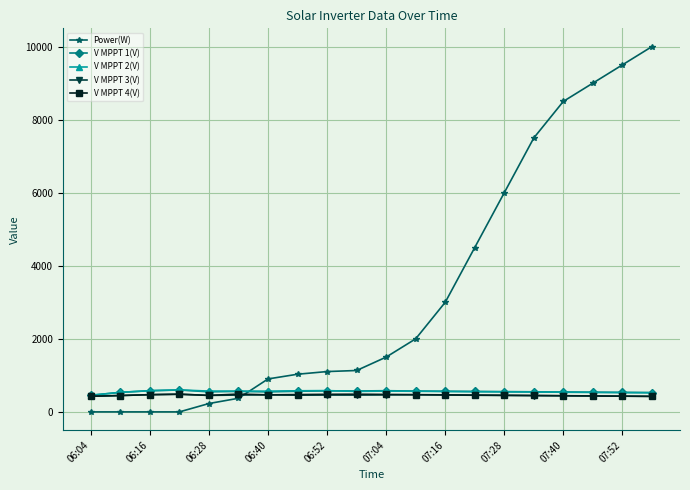

How many times do Power(W) and V MPPT 3(V) cross each other?

1